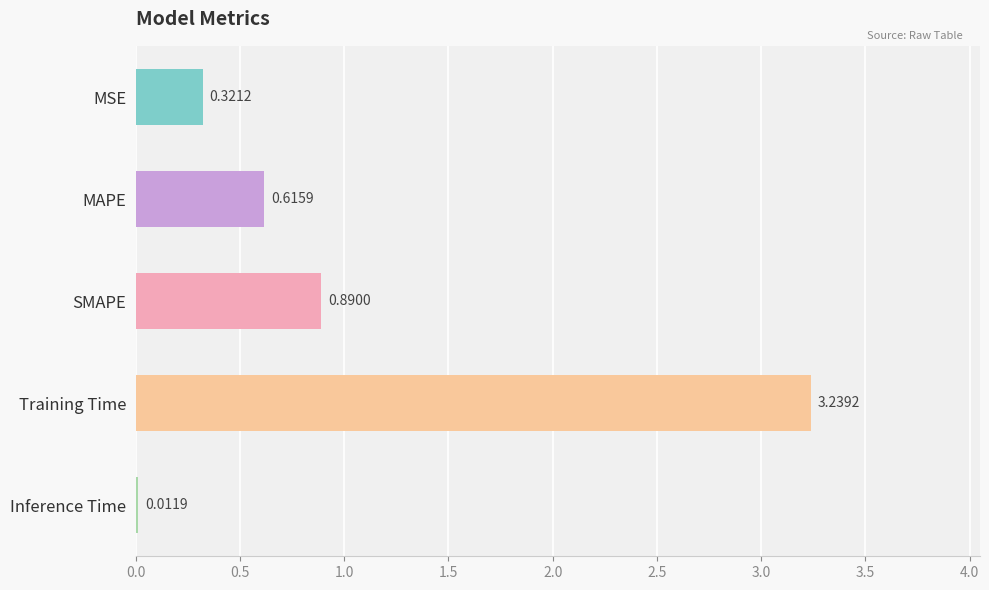

What is the change in value from SMAPE to MSE?

-0.6